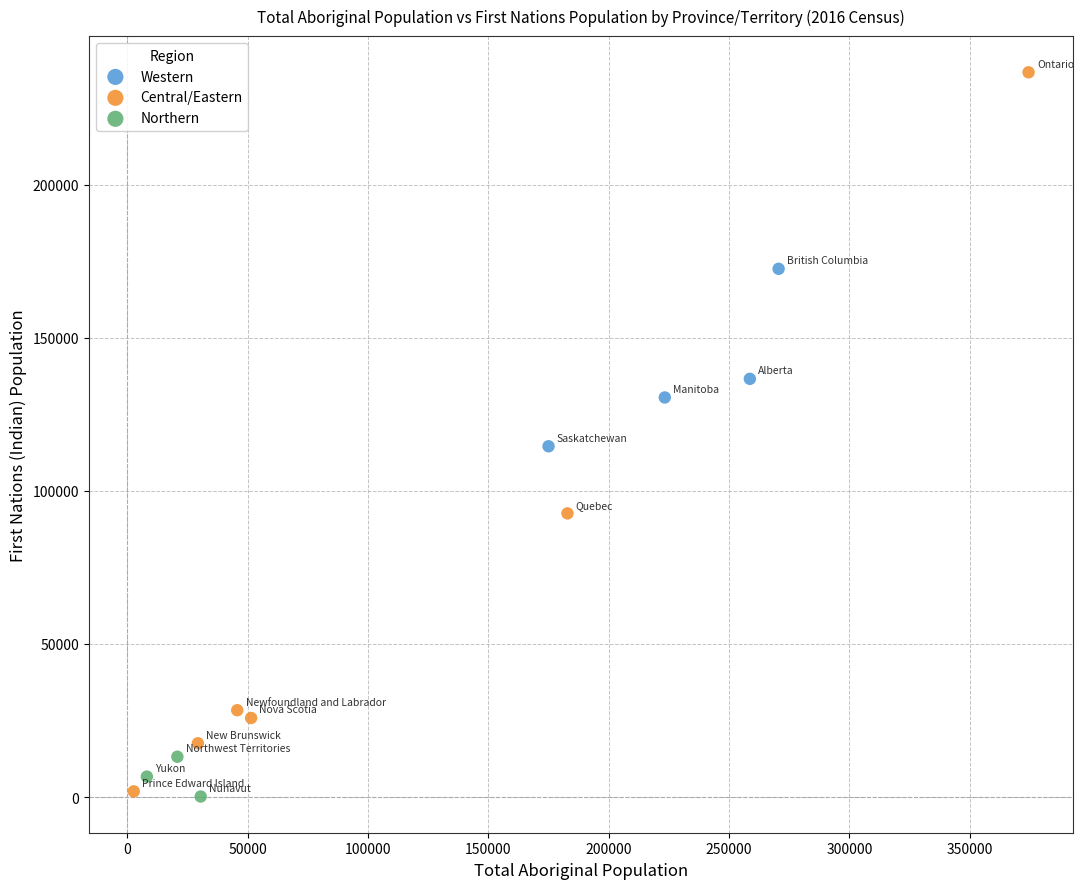

What are all the series names shown in the legend?

Western, Central/Eastern, Northern